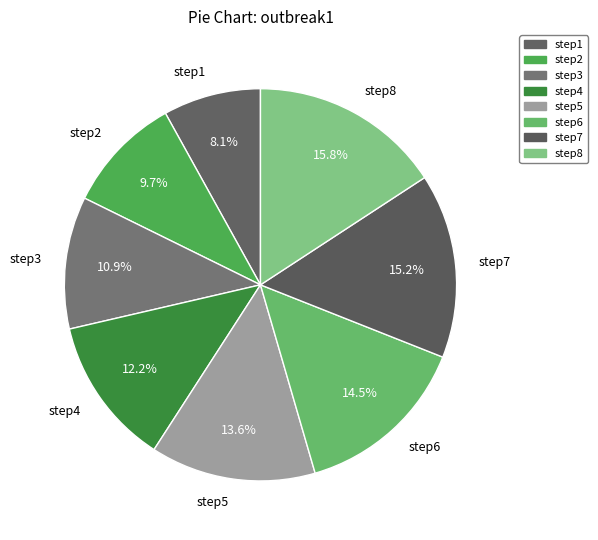

The step3 slice represents 5% of the pie. True or false?

False